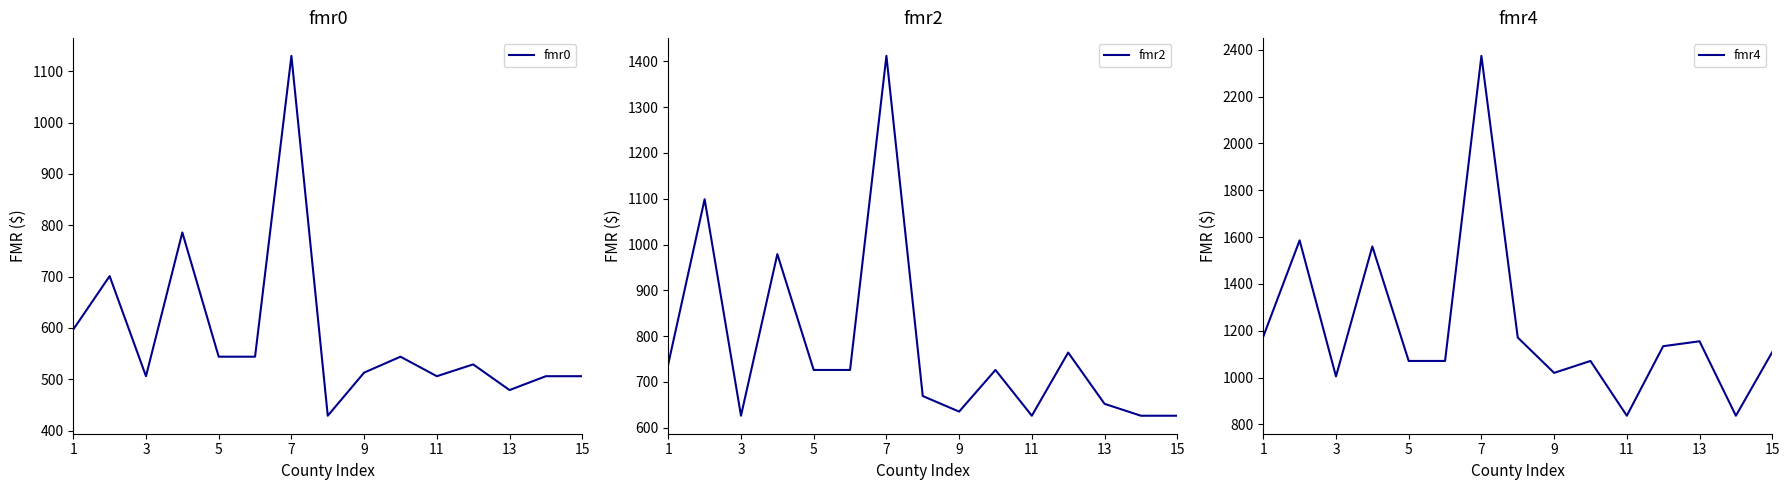

What is the lowest value of the fmr0 series?

429